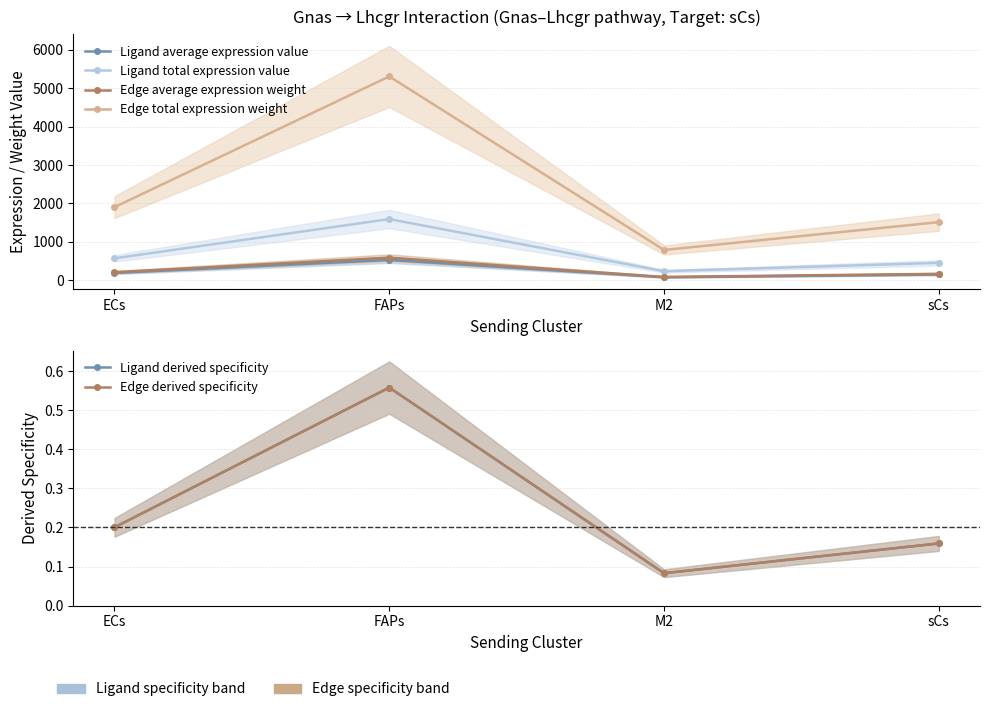

Which series has the widest spread of values?

Edge total expression weight